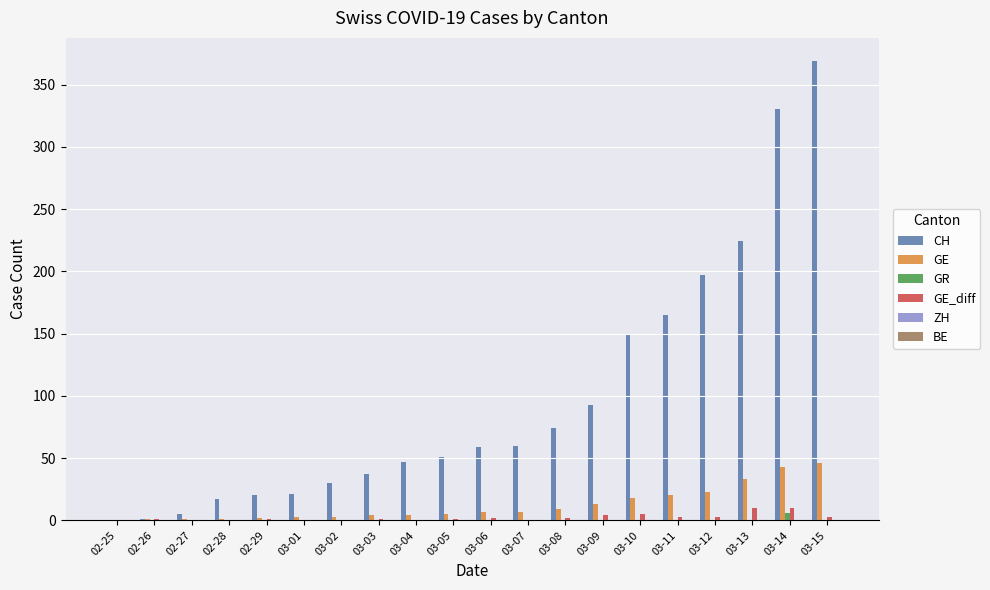

How many series are shown in this chart?

4